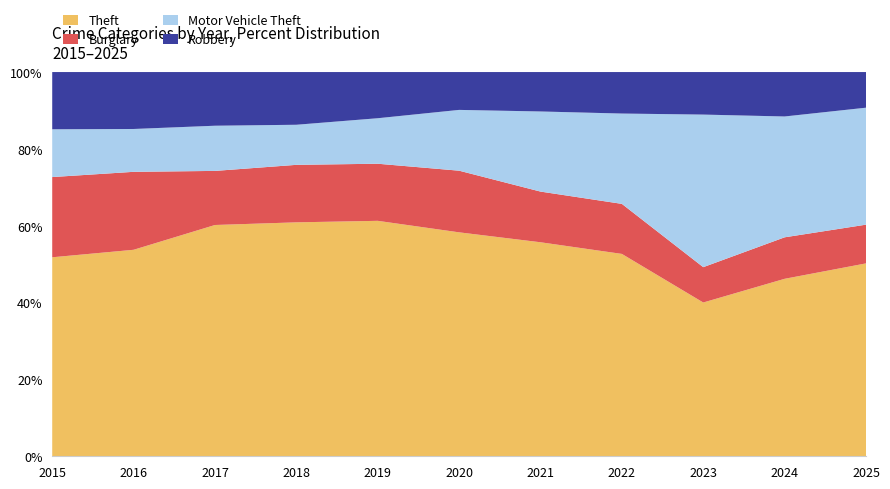

Reading left to right, what are all the values shown in this chart?

Theft: 1012	1070	1116	1074	1035	781	684	829	770	727	747
Burglary: 408	404	261	264	251	215	162	205	177	170	150
Motor Vehicle Theft: 243	222	218	184	200	212	256	370	764	495	453
Robbery: 291	295	259	242	203	132	126	170	213	182	138